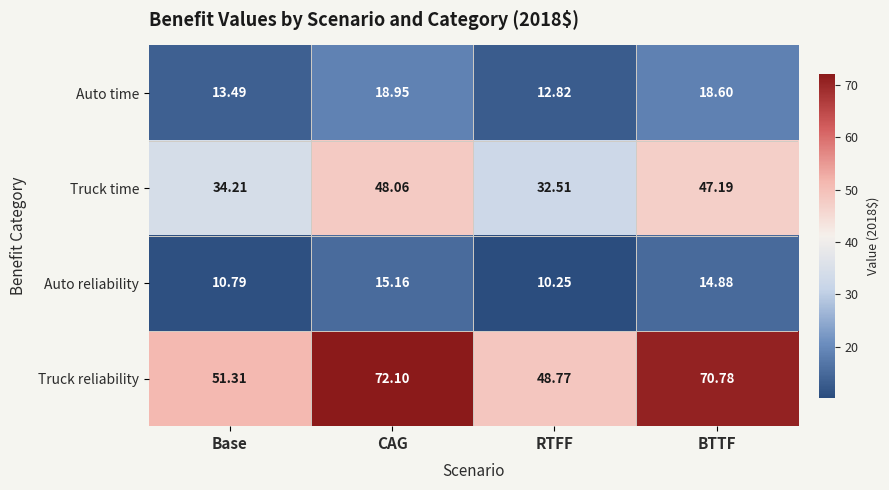

Is the value of Auto reliability at CAG greater than the value of Truck time at RTFF?

No